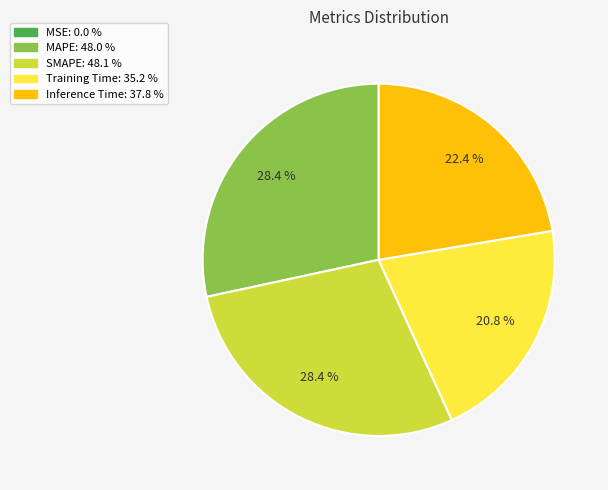

To the nearest percent, what is the average slice percentage?

20%